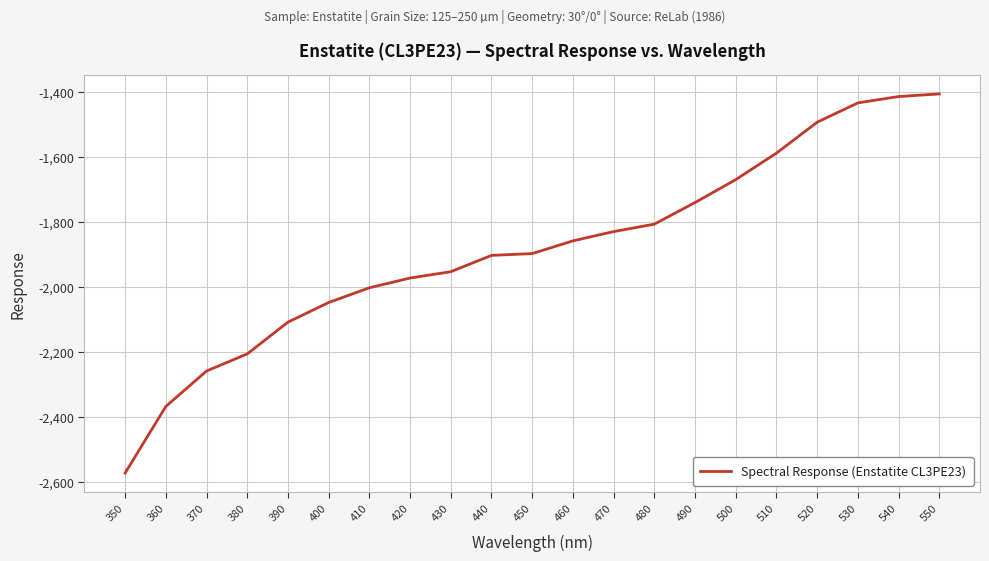

Does the chart have visible grid lines?

Yes